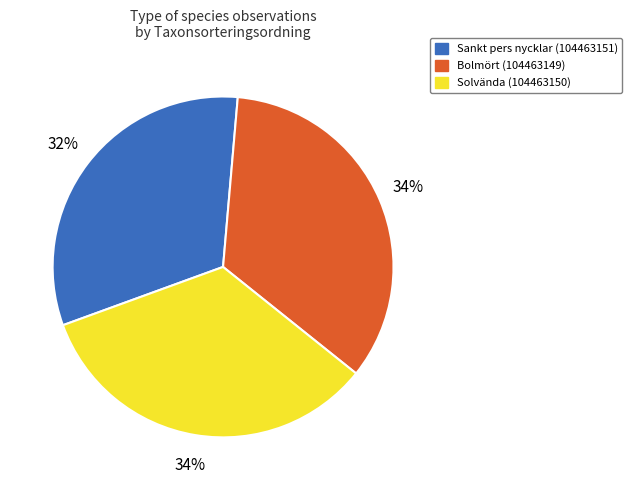

Which slice is the smallest?

Sankt pers nycklar (104463151)